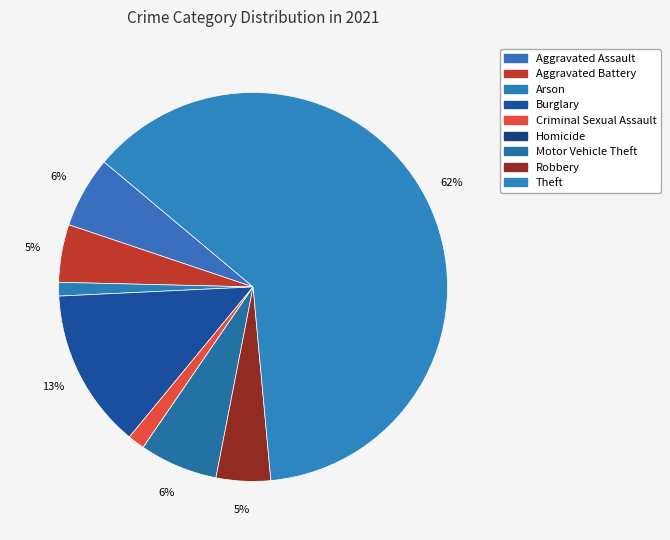

Rank the categories by value from lowest to highest.

Homicide, Arson, Criminal Sexual Assault, Robbery, Aggravated Battery, Aggravated Assault, Motor Vehicle Theft, Burglary, Theft